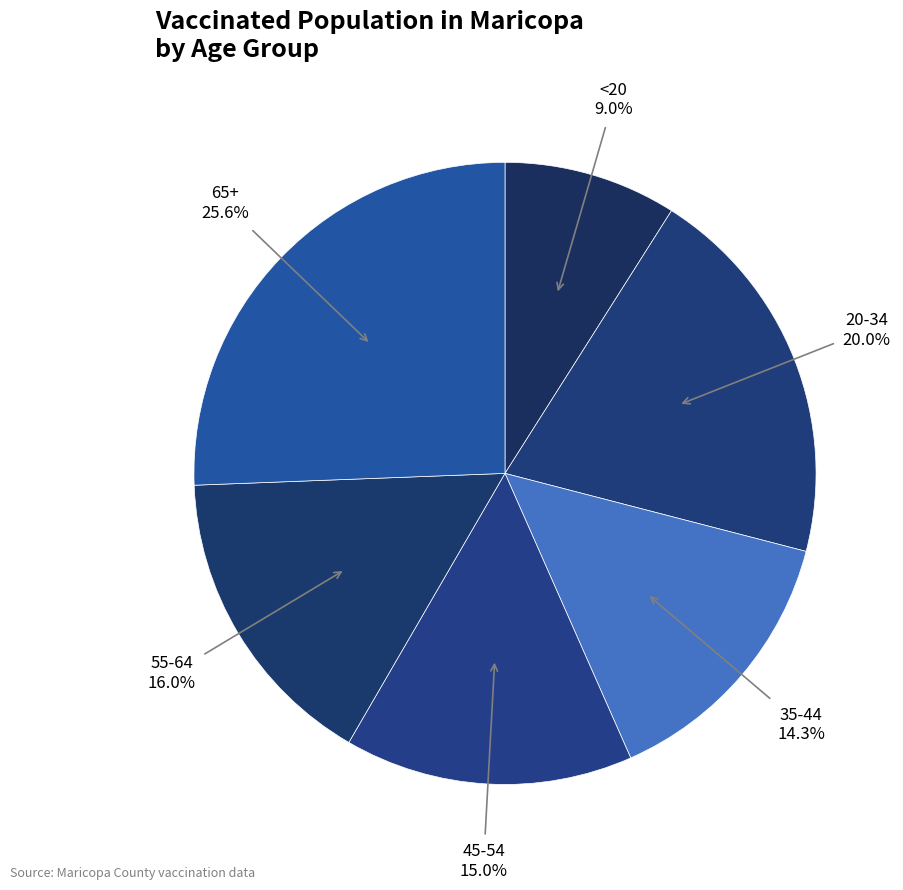

Is there any slice that represents more than half of the pie?

No